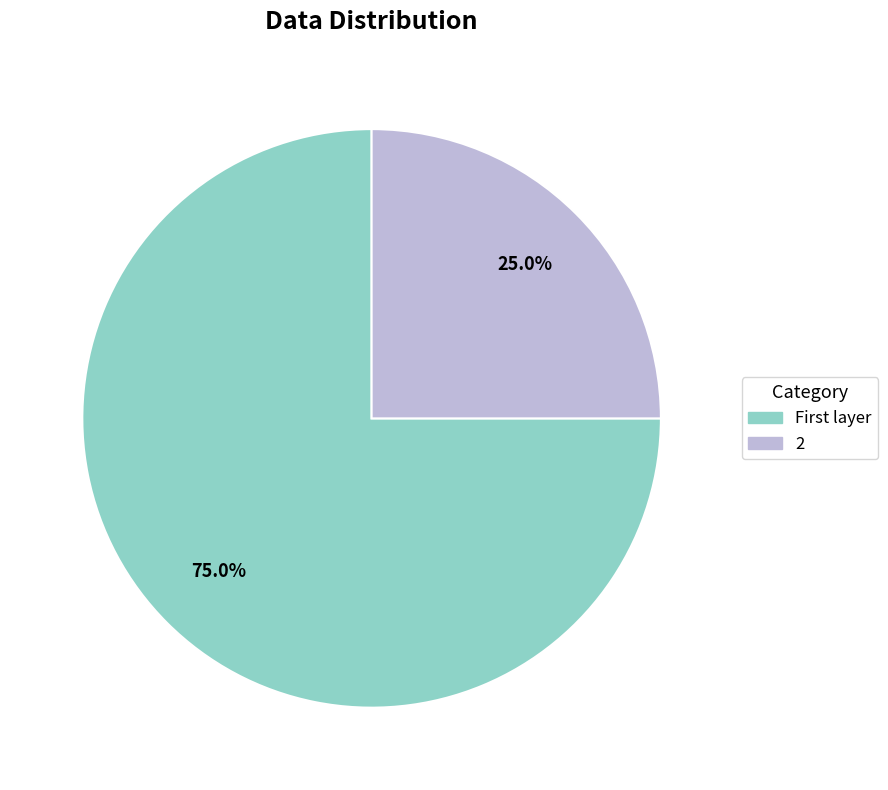

Does any single category account for the majority?

Yes